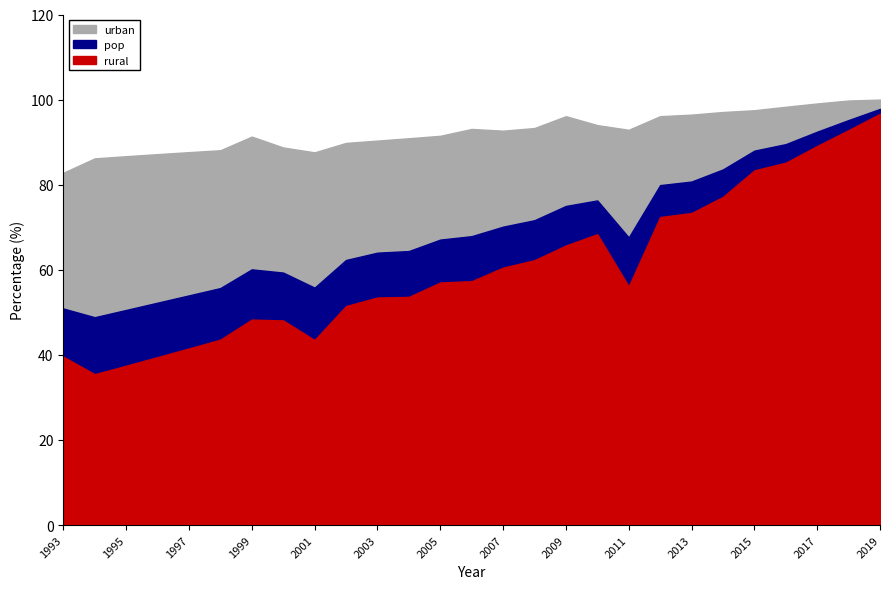

The rural series shows 48.1 at 2000. True or false?

True